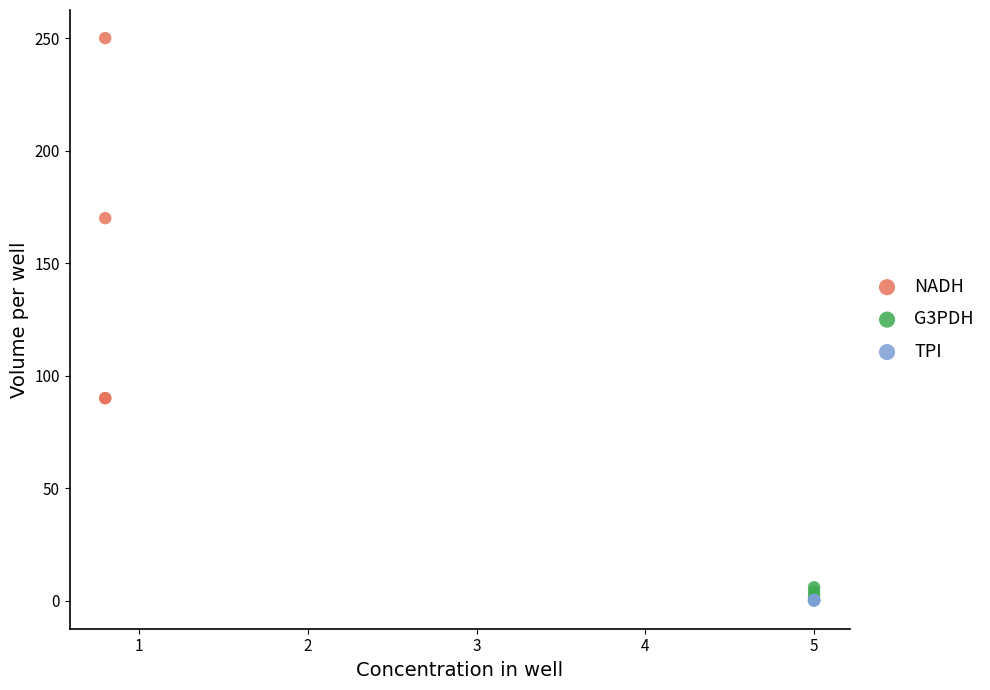

Which series has the largest Y range (max minus min)?

NADH